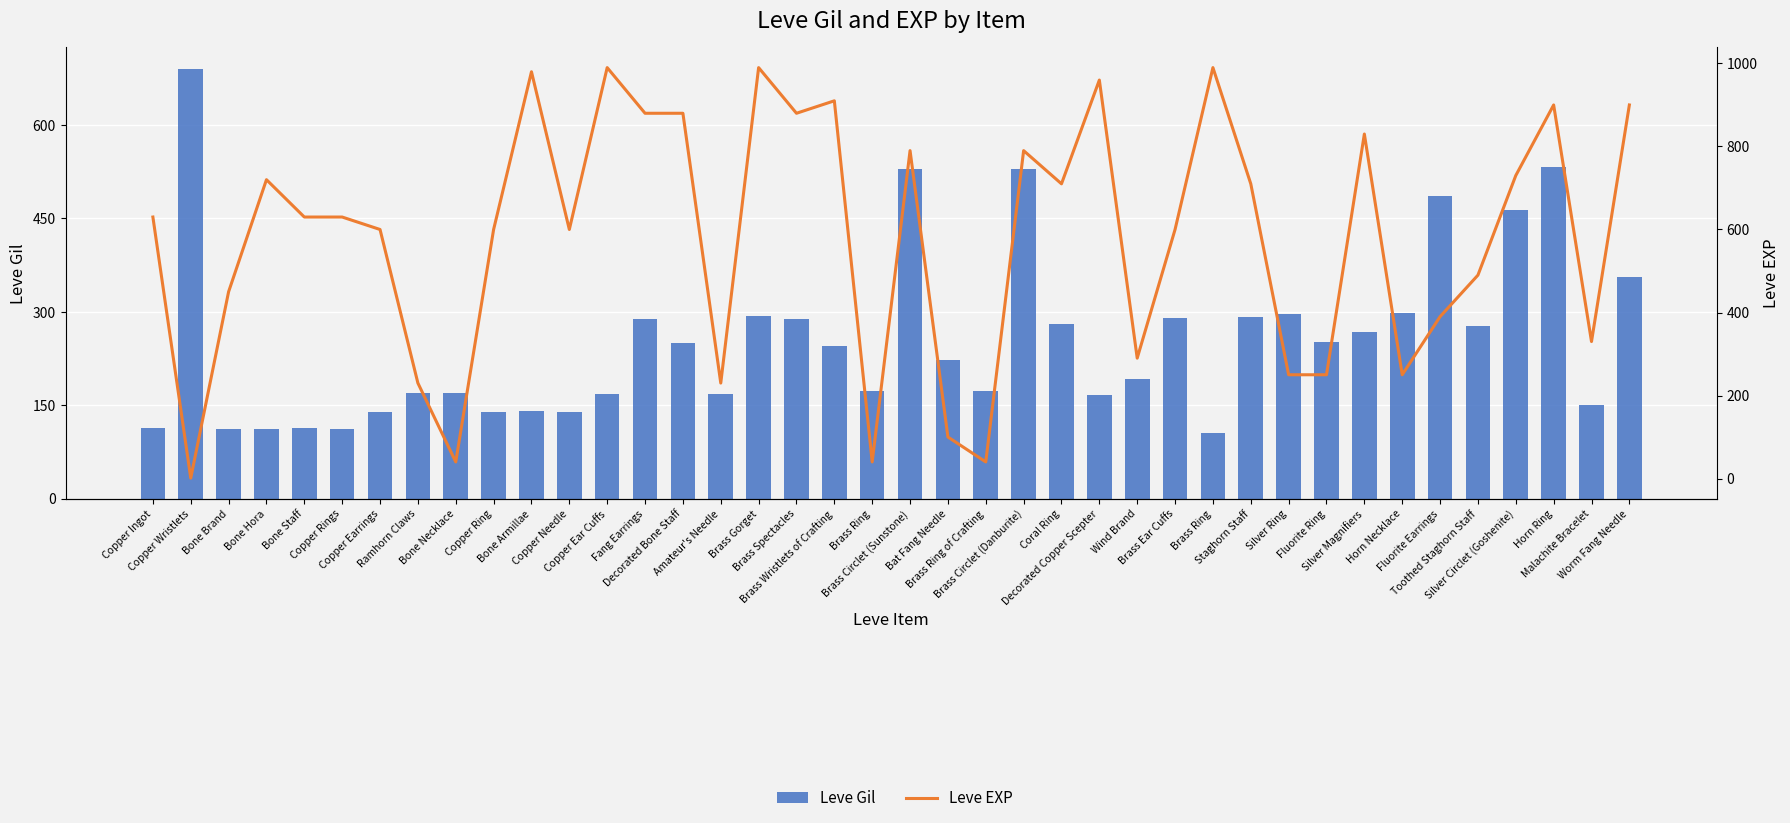

At which label does Leve Gil first exceed 245?

Copper Wristlets